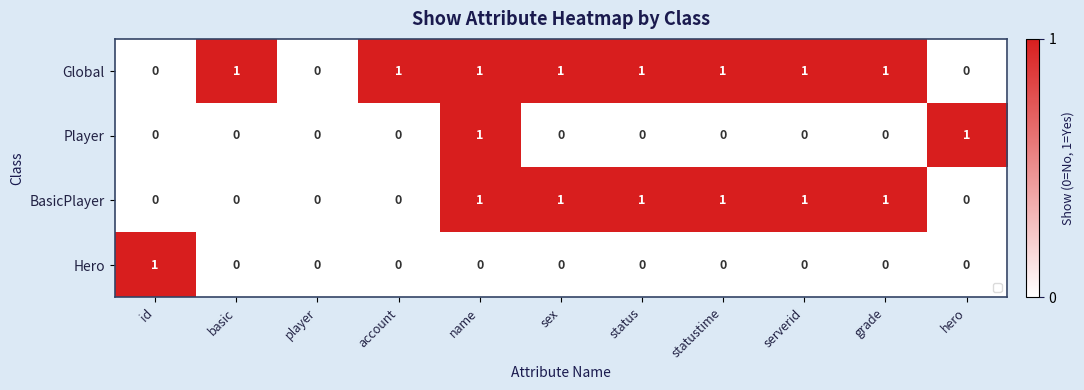

At which label does Hero reach its peak?

id